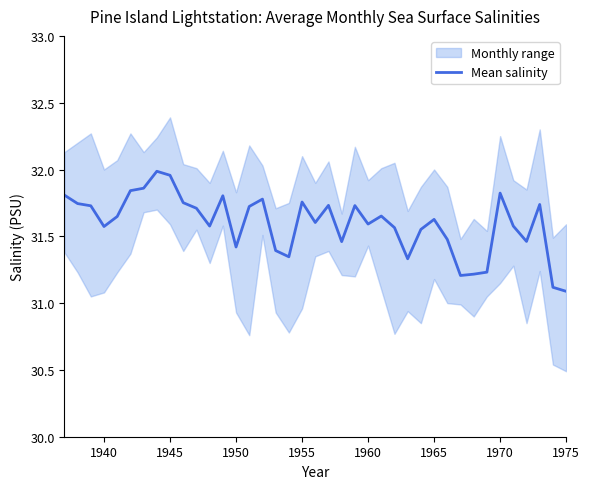

The value of Mean salinity at 1940 is 20.7. True or false?

False